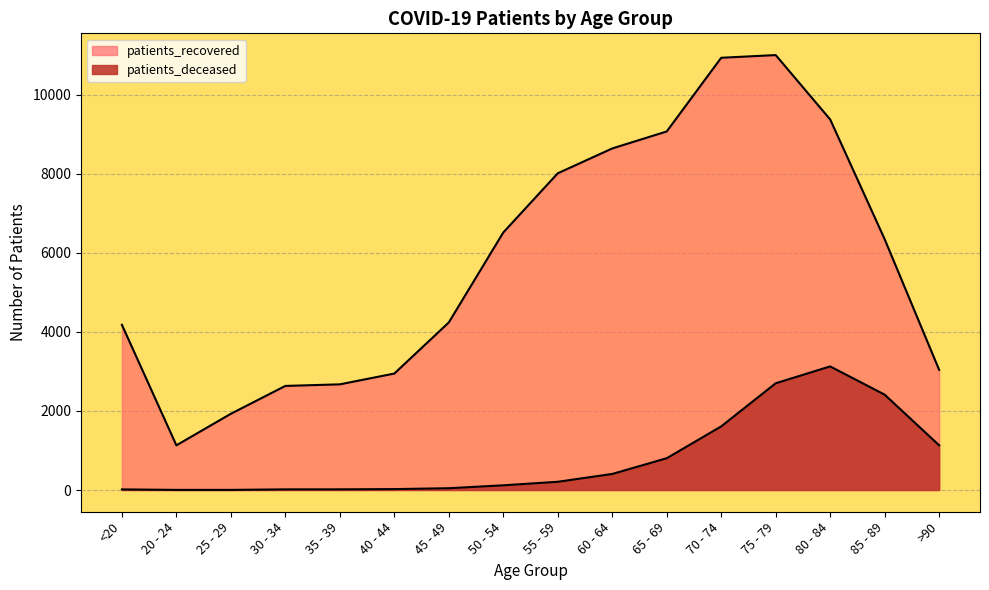

Which label corresponds to the largest value in the chart?

75 - 79